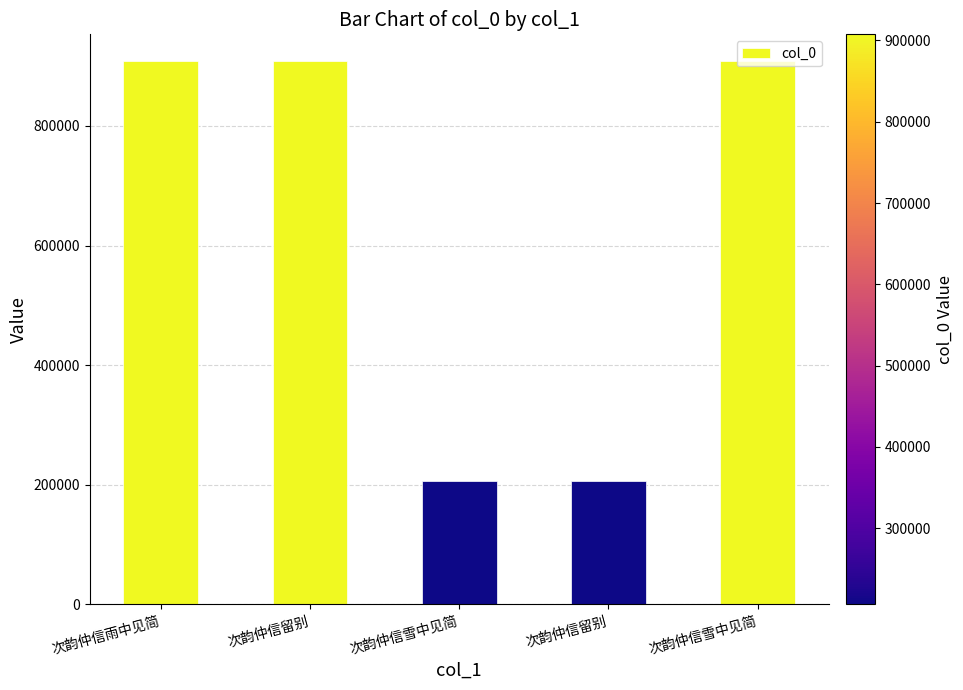

What is the label of the 5th bar from the right?

次韵仲信雨中见简